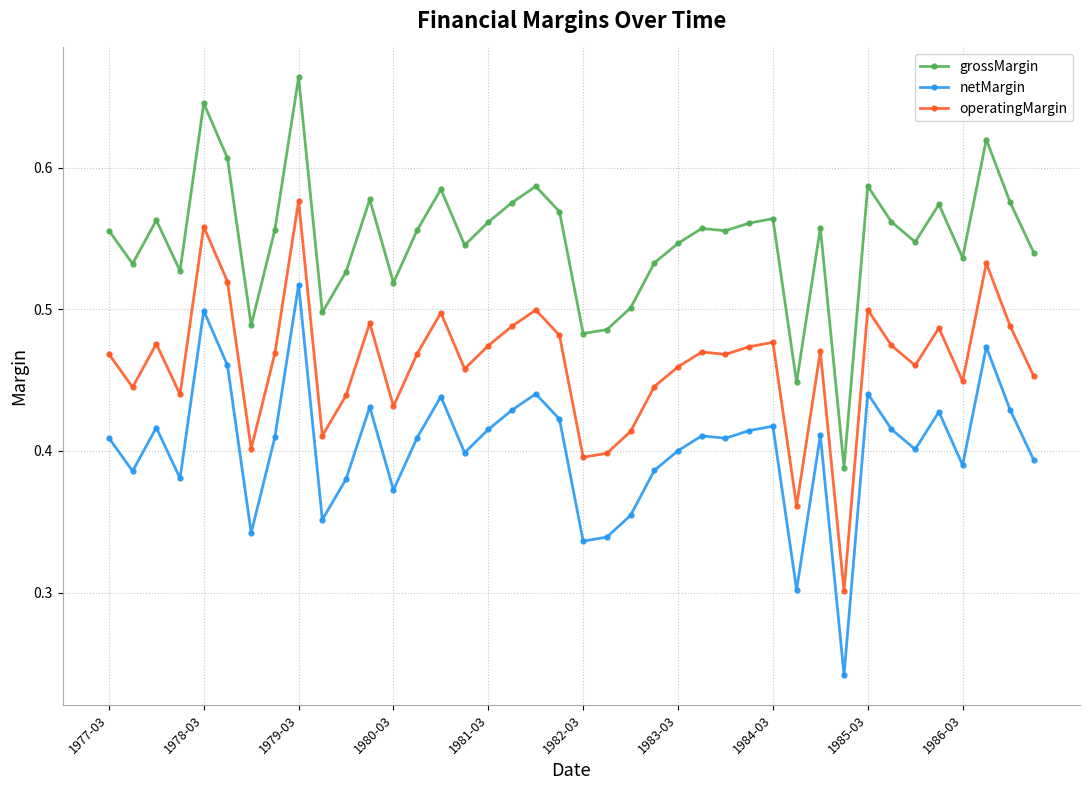

What are all the series names shown in the legend?

grossMargin, netMargin, operatingMargin